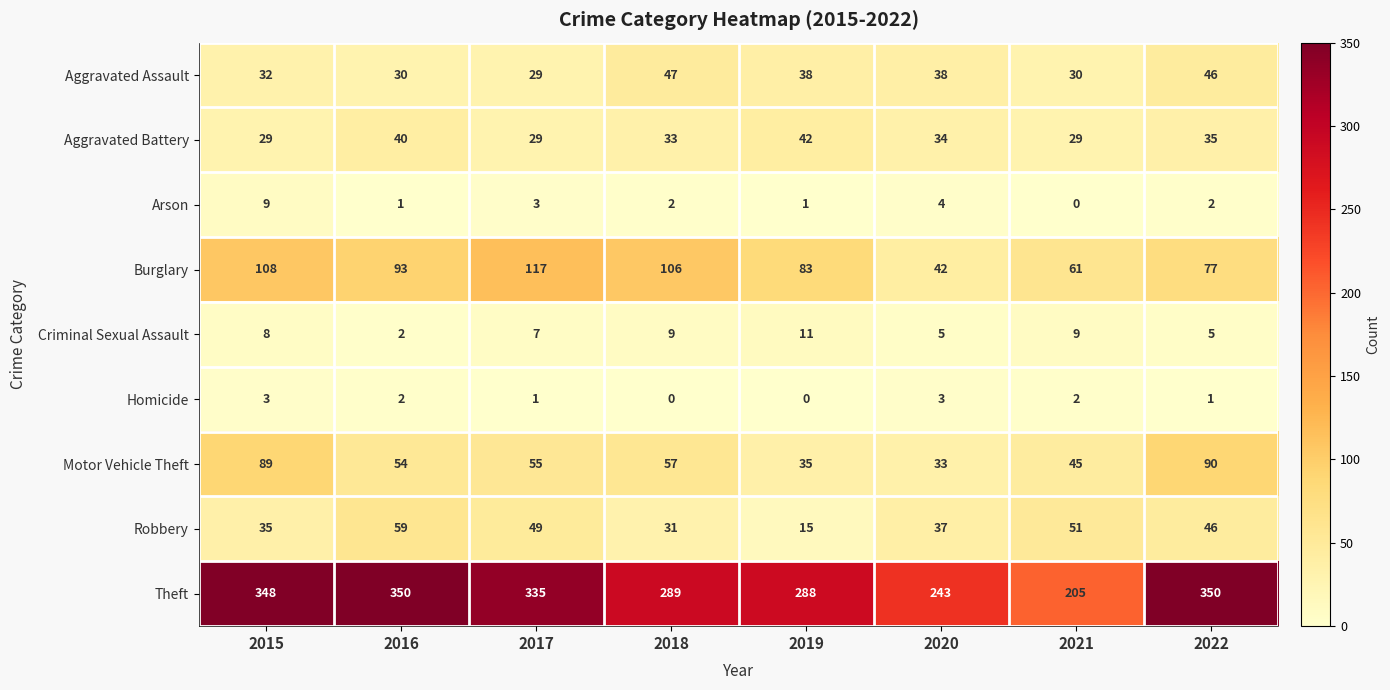

What is the spread (max minus min) of values at 2021?

205